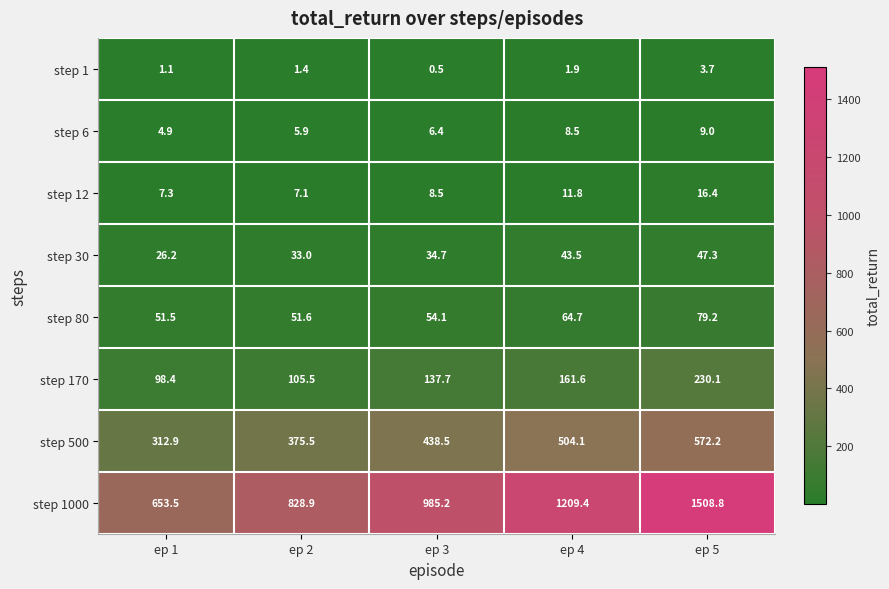

Which category has the lowest value across all series?

ep 3